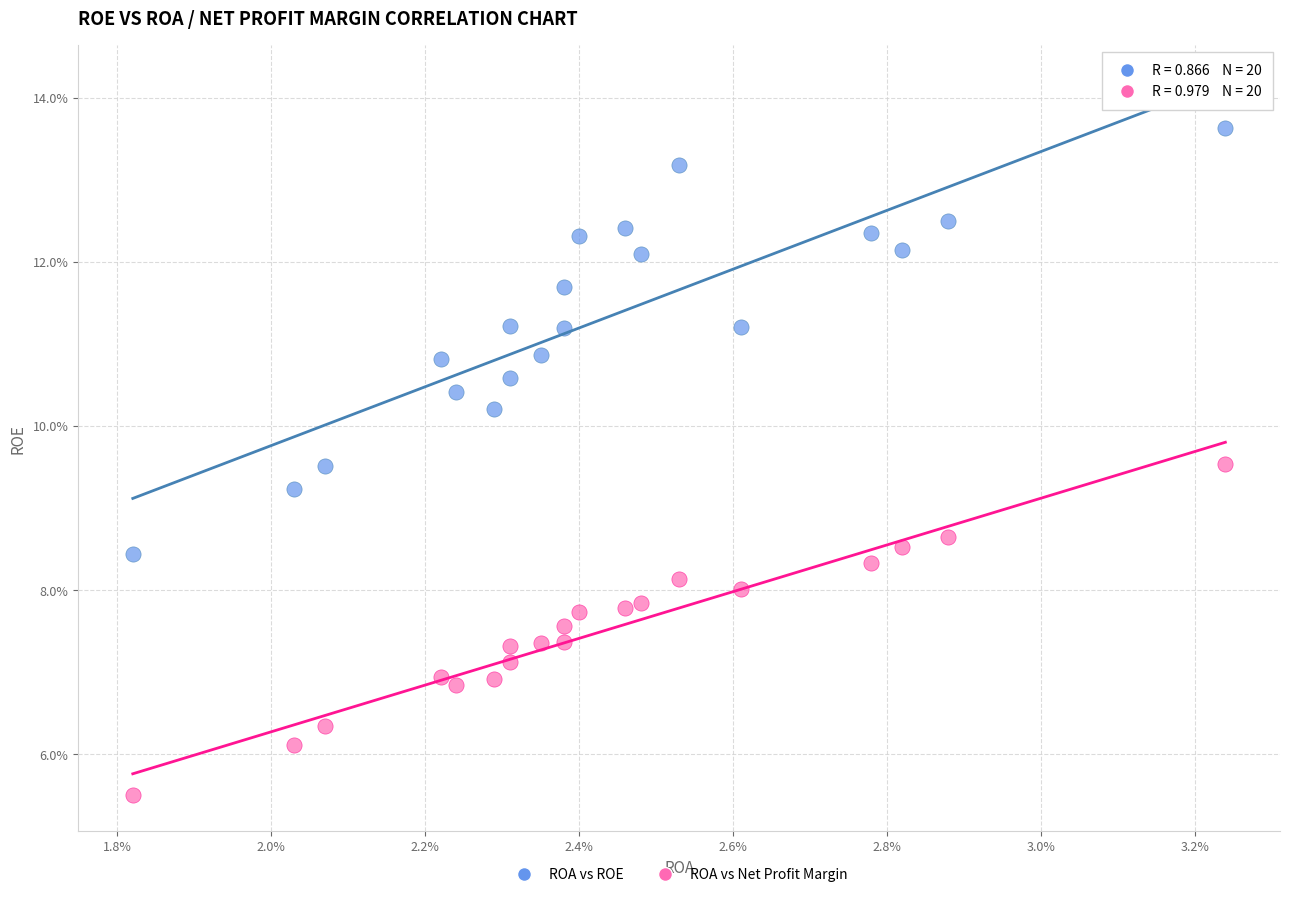

Which series reaches the minimum Y coordinate?

ROA vs Net Profit Margin